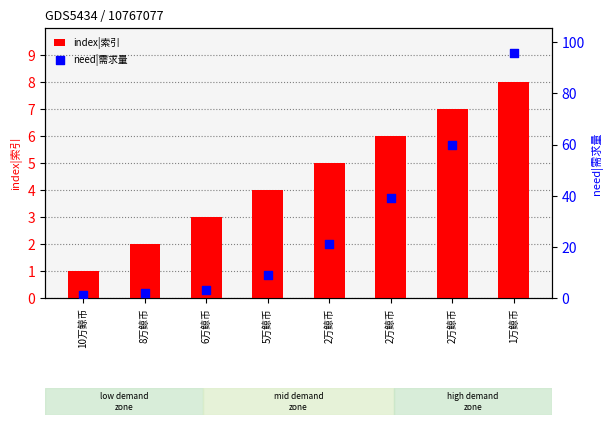

At which category is the sum across all series the highest?

1万鲸币